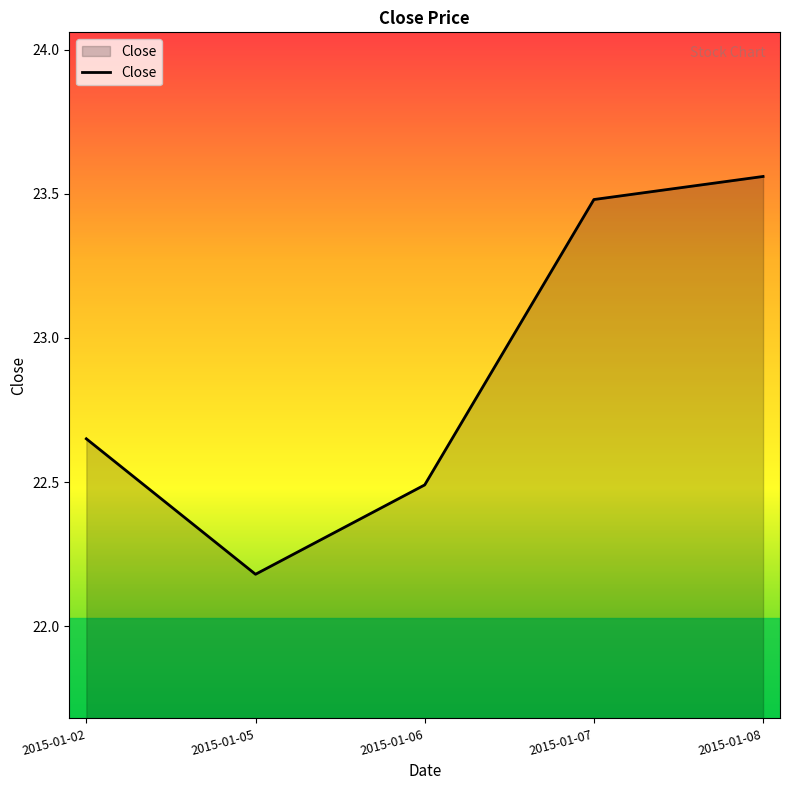

What is the difference between the maximum and minimum values?

1.4